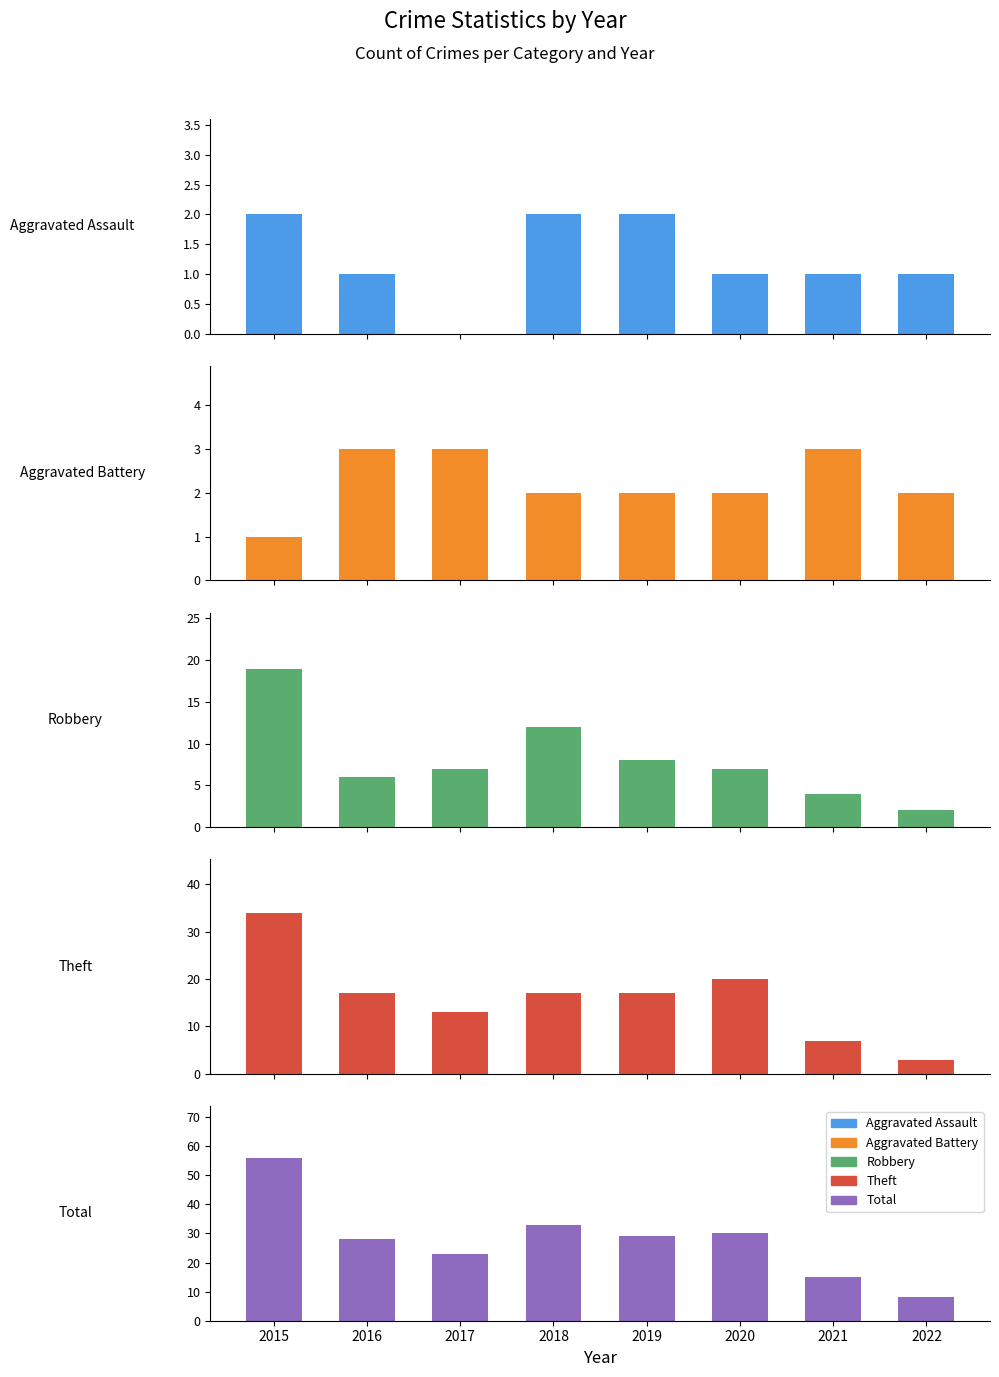

True or false: Total has a value of 15 at 2021.

True